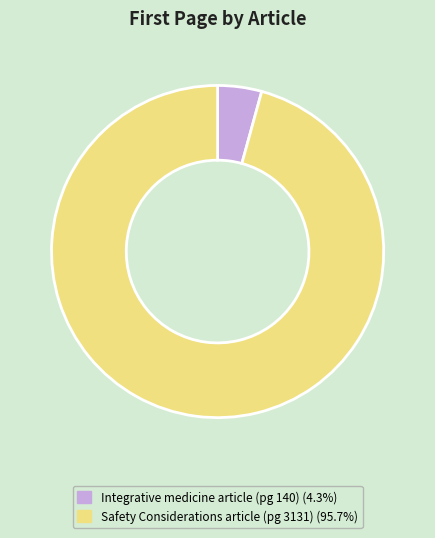

Does any single category account for the majority?

Yes